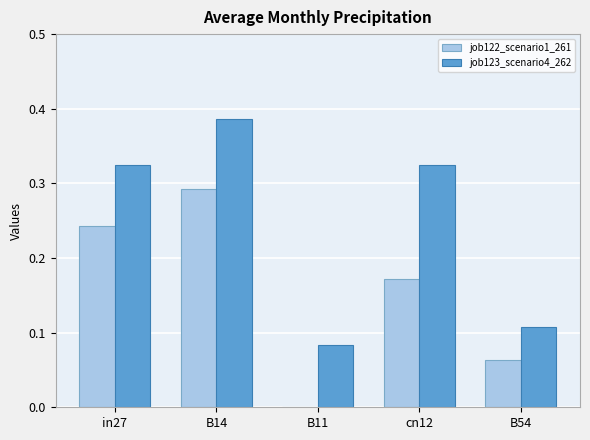

At which label does job123_scenario4_262 reach its peak?

B14